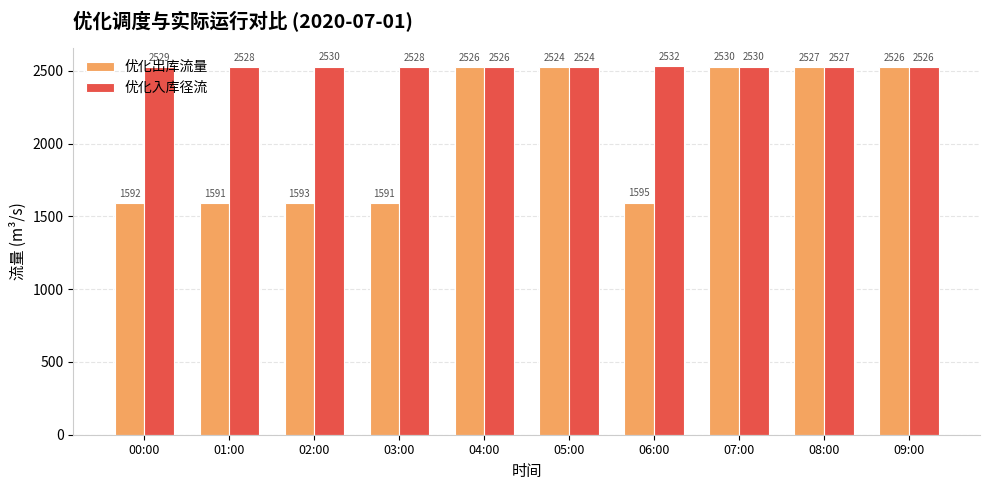

At how many categories does at least one series exceed 2300?

10